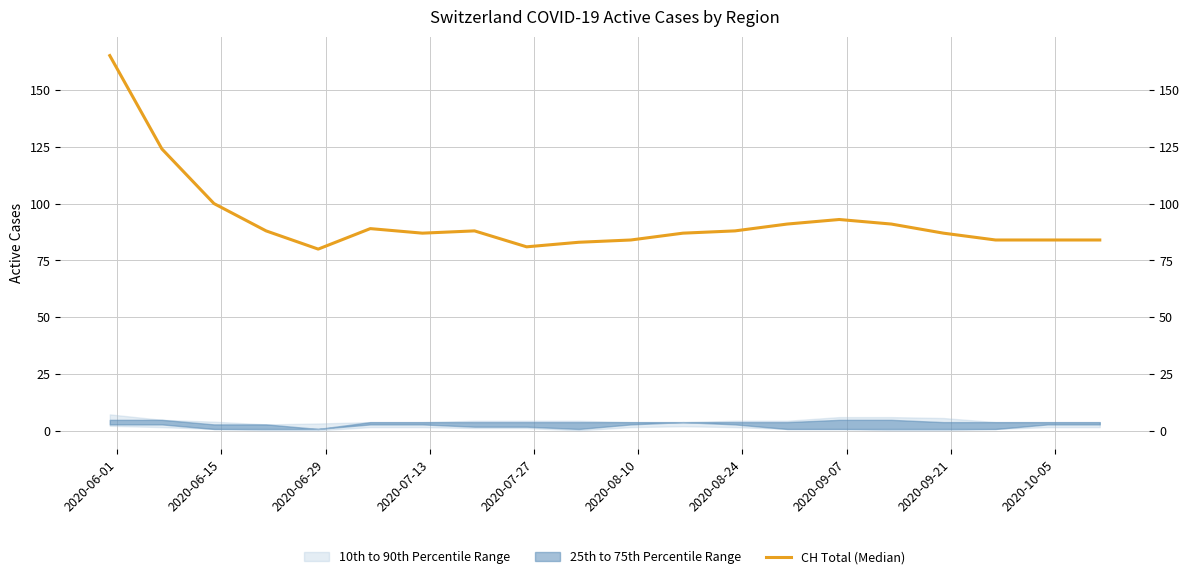

What is the average value?

93